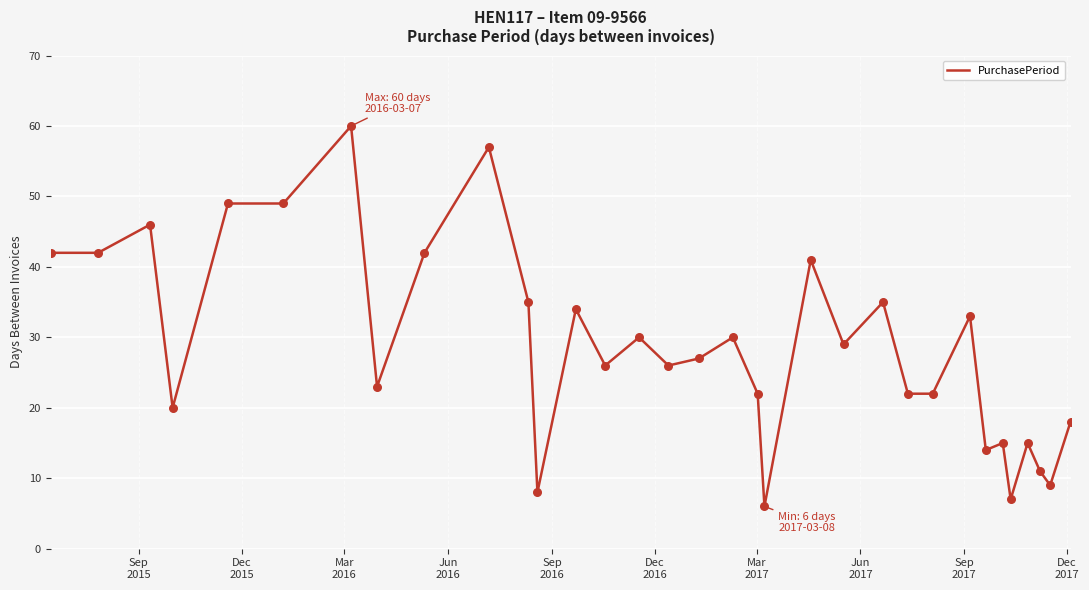

What is the maximum value shown in the chart?

60